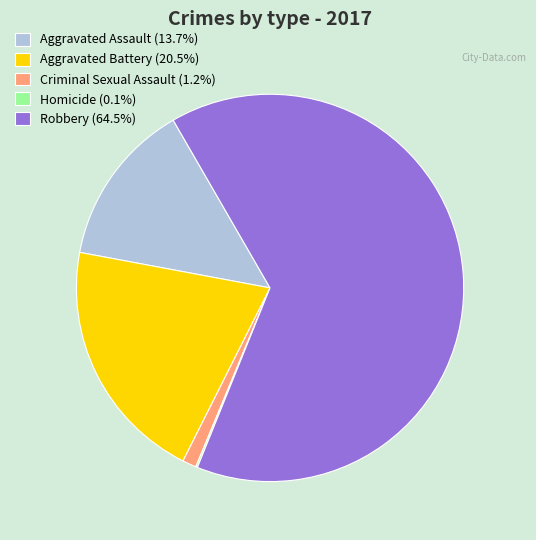

Is the sum of Aggravated Assault (13.7%) and Criminal Sexual Assault (1.2%) greater than half?

No